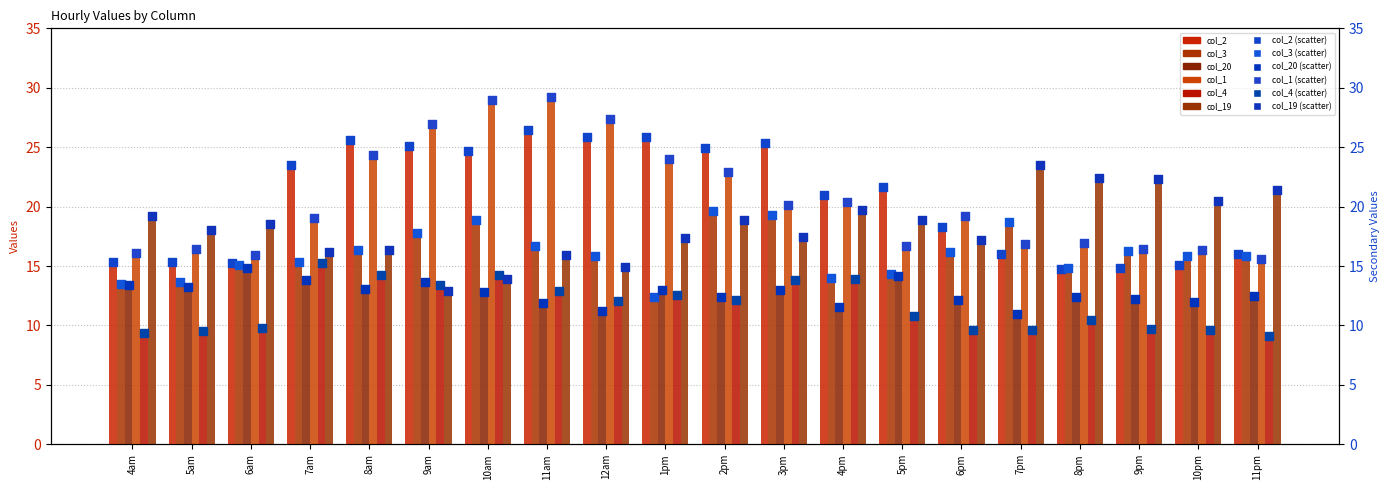

Is the value of col_2 at 3pm greater than the value of col_19 at 5pm?

Yes